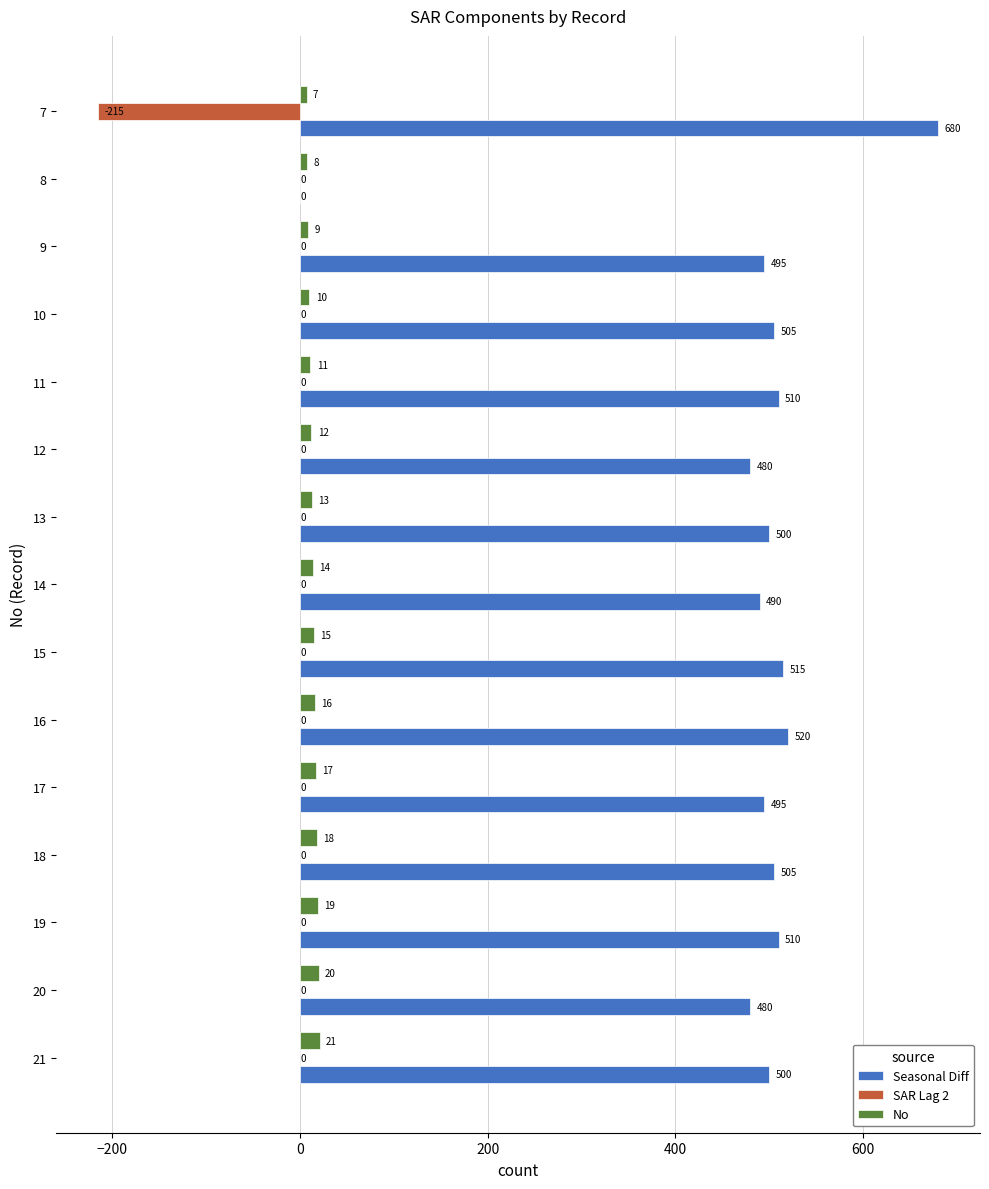

What is the maximum value shown in the chart?

680